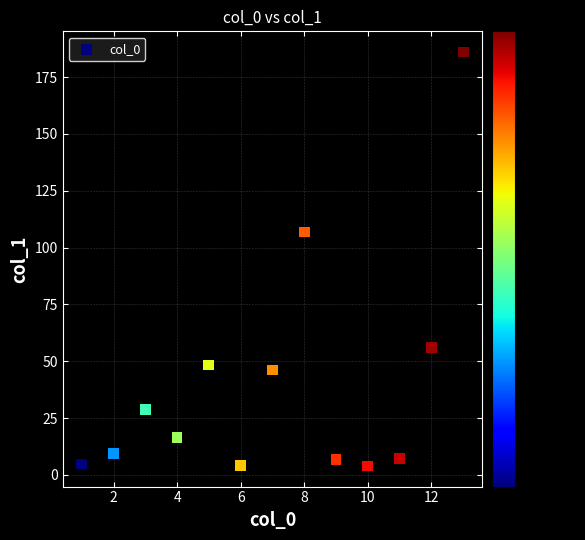

What Y value in the scatter plot is closest to 95?

106.9